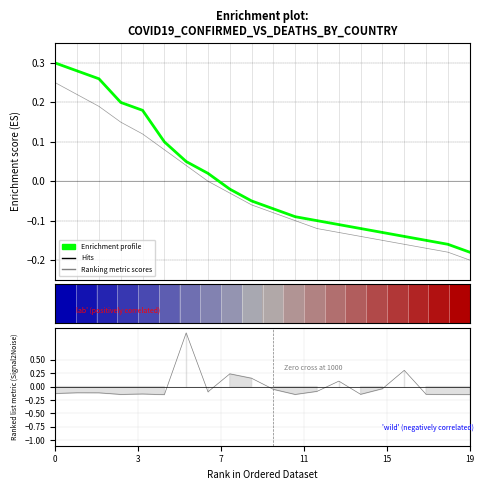

How many negative values does the Enrichment profile series have?

12